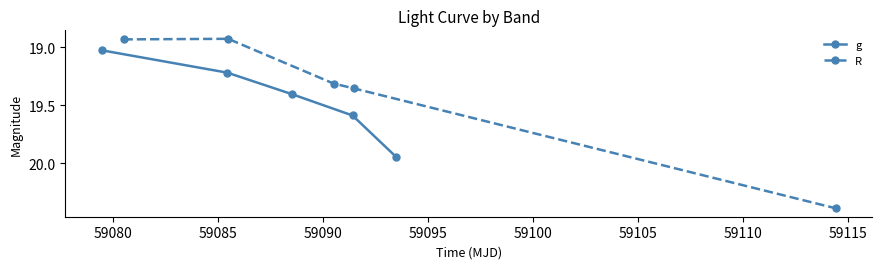

How many series are shown in this chart?

2